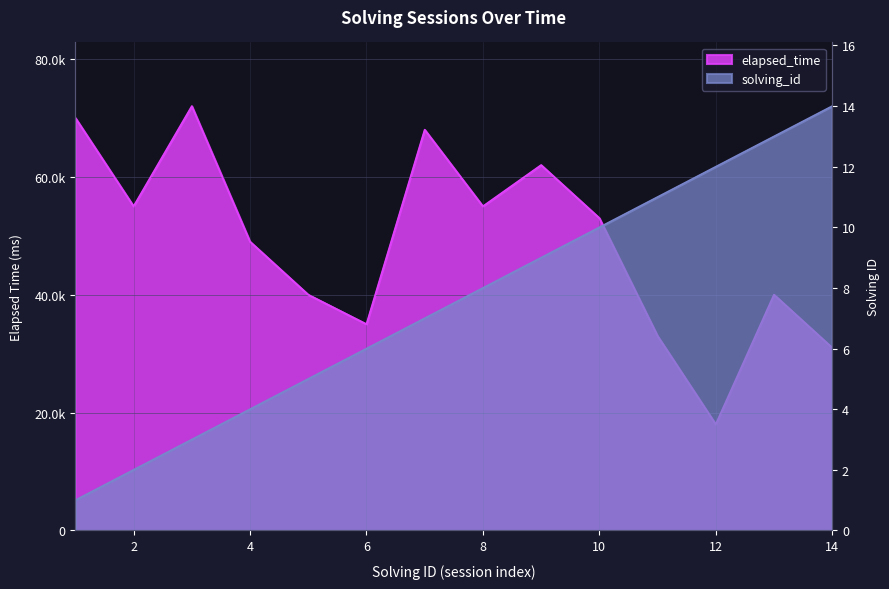

True or false: solving_id has a value of 6 at 12.

False